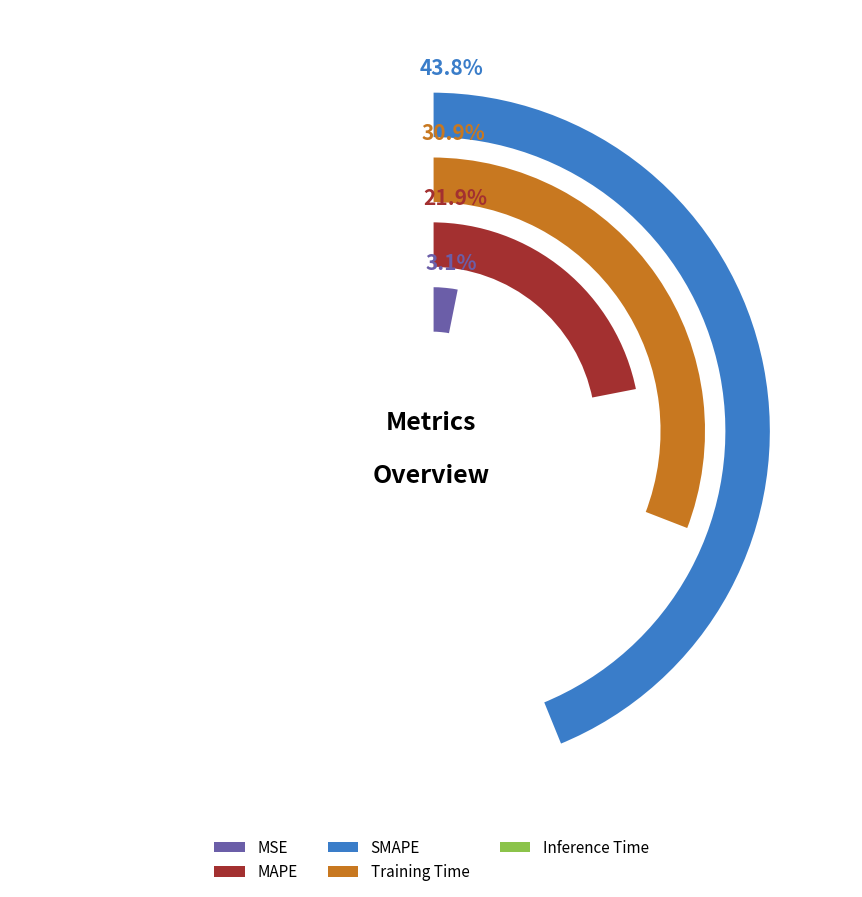

What is the smallest slice in the pie chart?

Inference Time